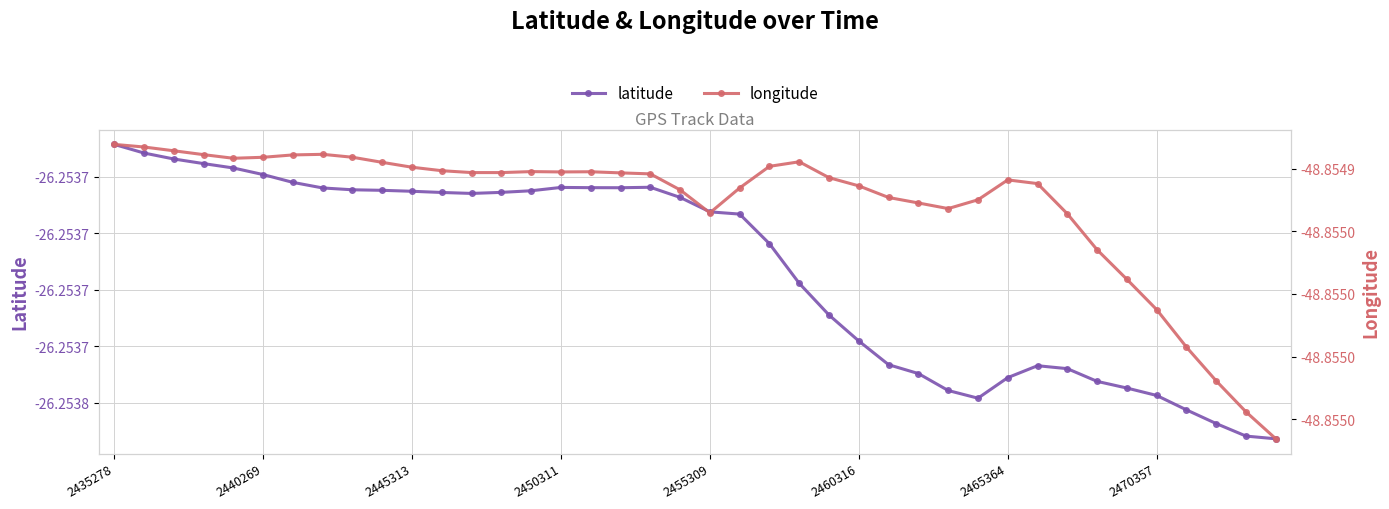

List the series in order of their peak value, lowest first.

longitude, latitude